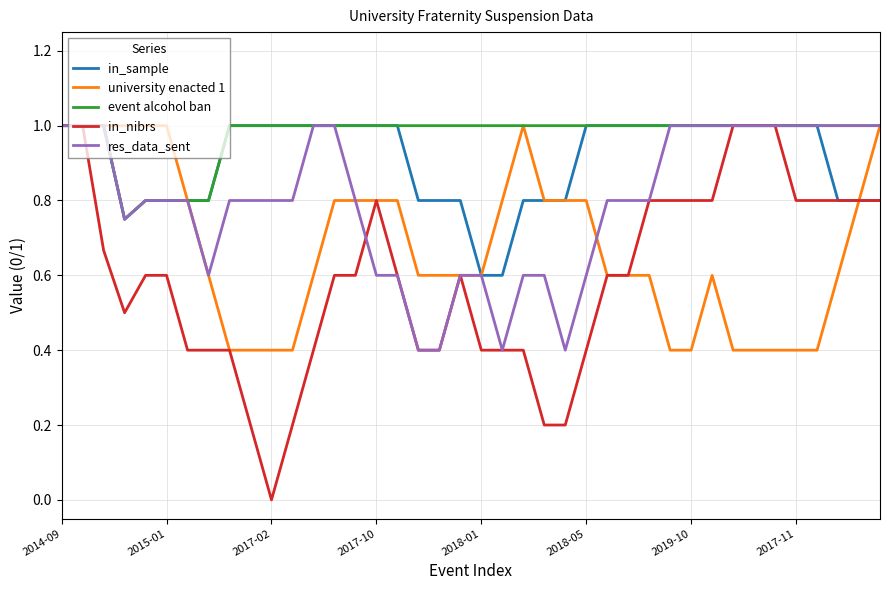

List the series in order of their overall mean, highest first.

event alcohol ban, in_sample, res_data_sent, university enacted 1, in_nibrs